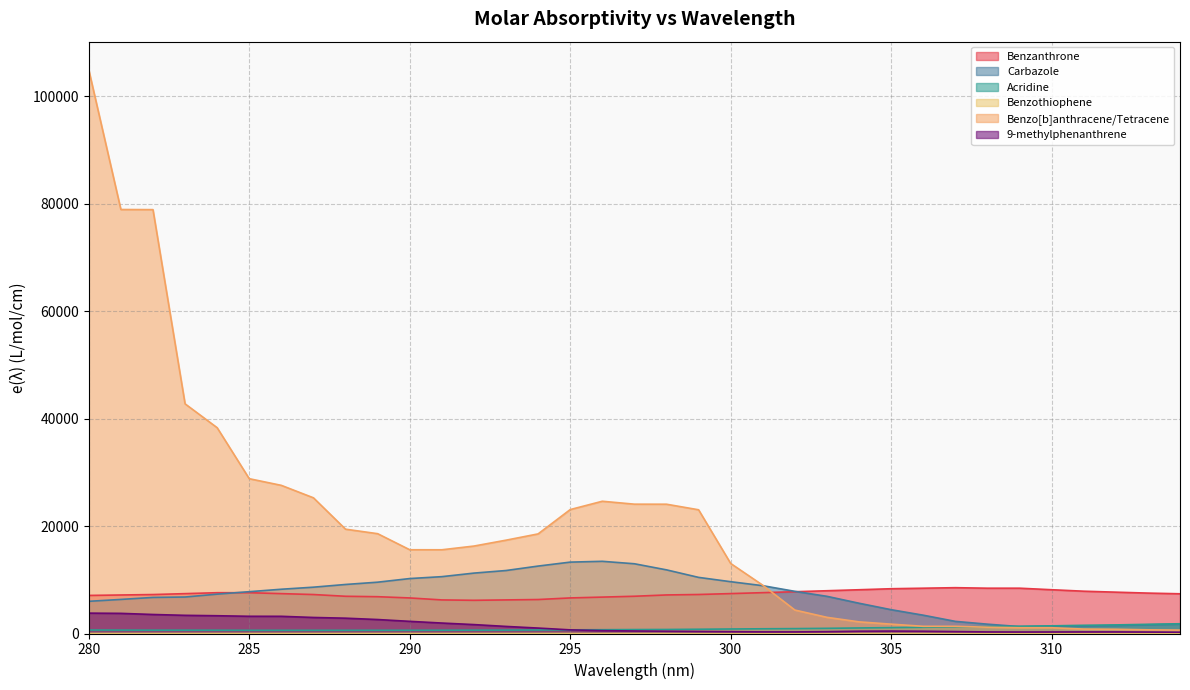

Where is Benzo[b]anthracene/Tetracene nearest to the value 52792?

283